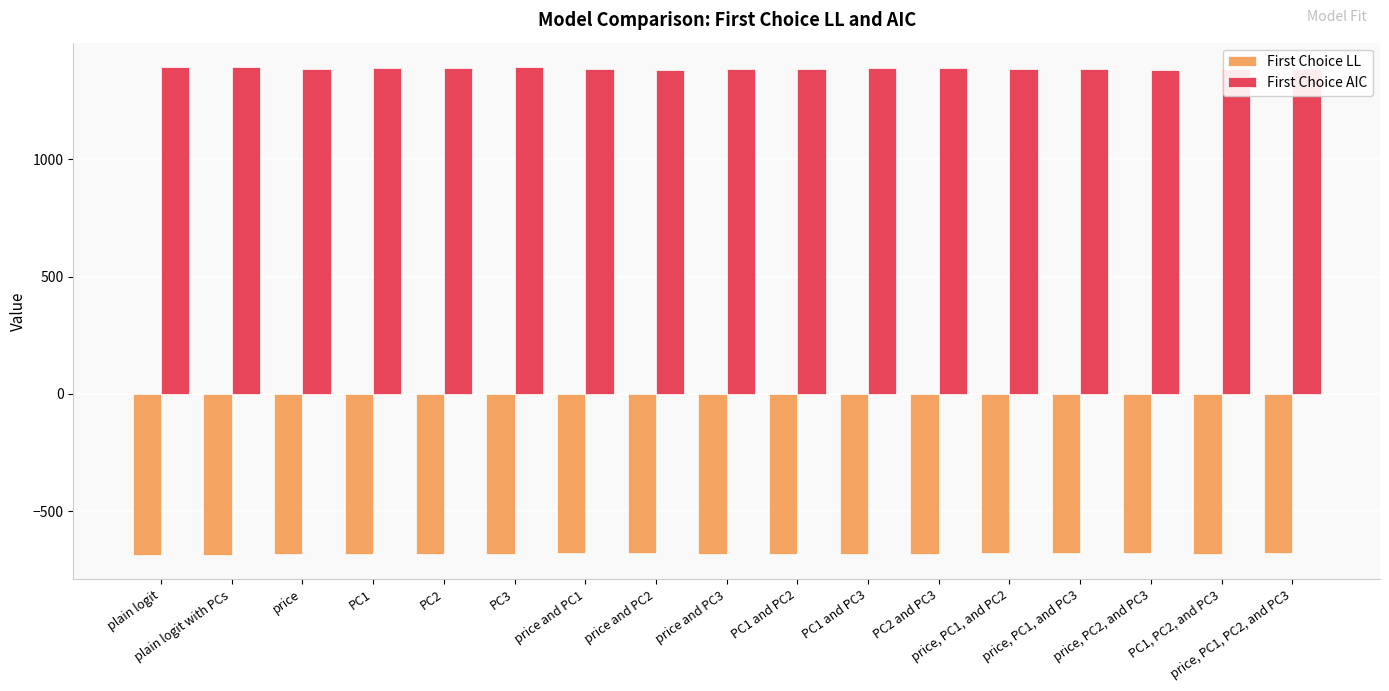

What is the difference between the highest and lowest values at price, PC1, and PC3?

2066.6